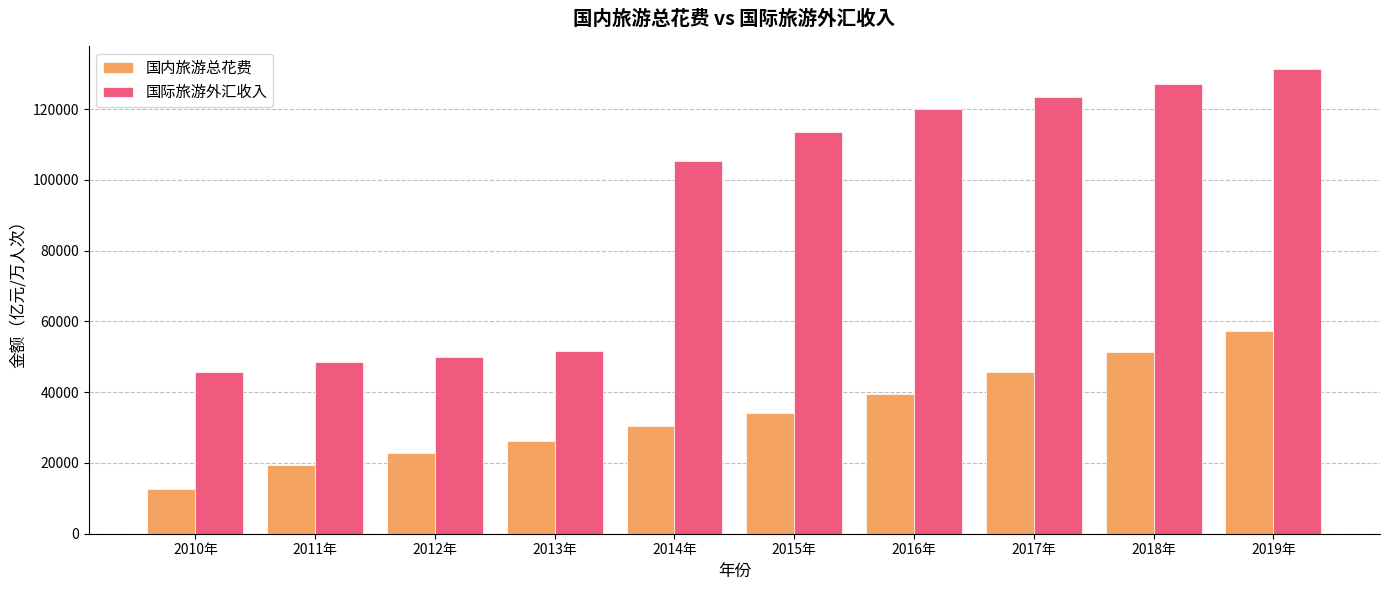

How many data points in 国际旅游外汇收入 are less than 113650?

5